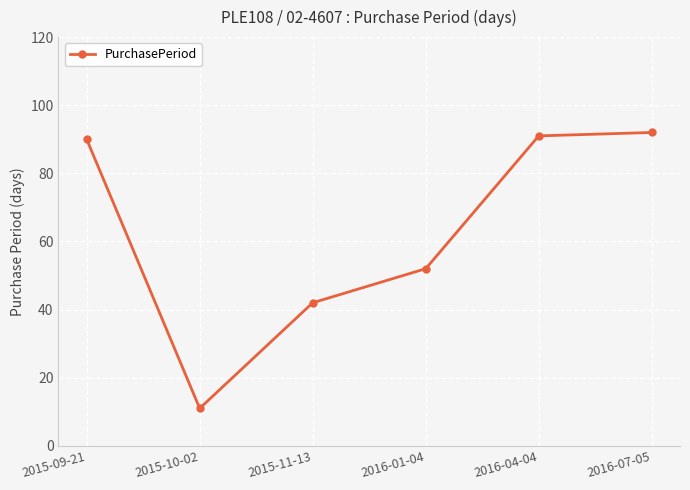

Rank the categories by value from lowest to highest.

2015-10-02, 2015-11-13, 2016-01-04, 2015-09-21, 2016-04-04, 2016-07-05